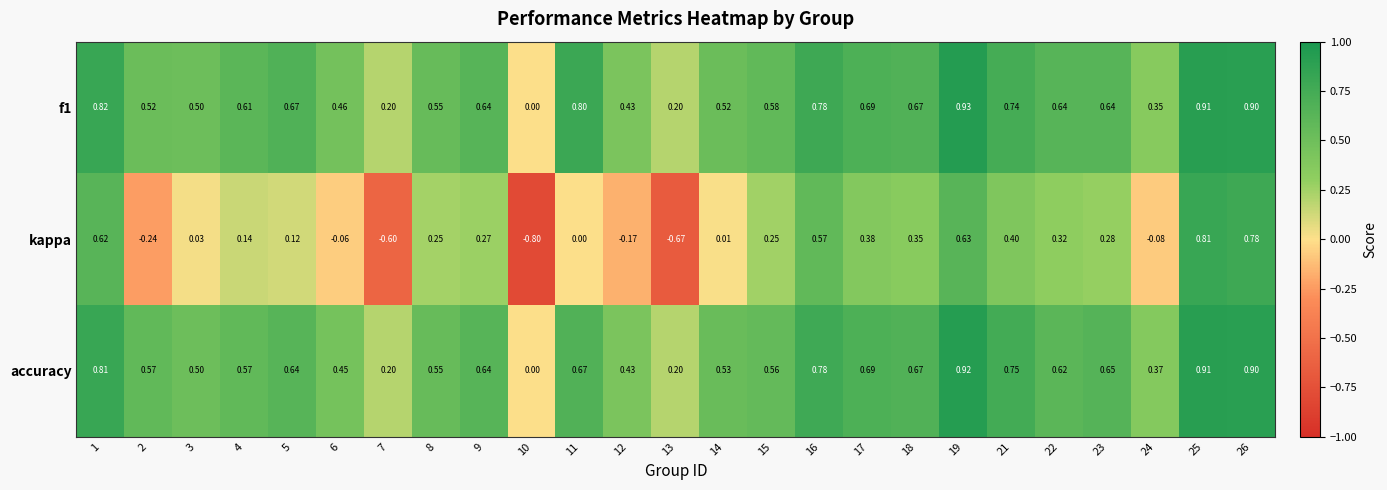

Which series changed the most between 9 and 13?

kappa